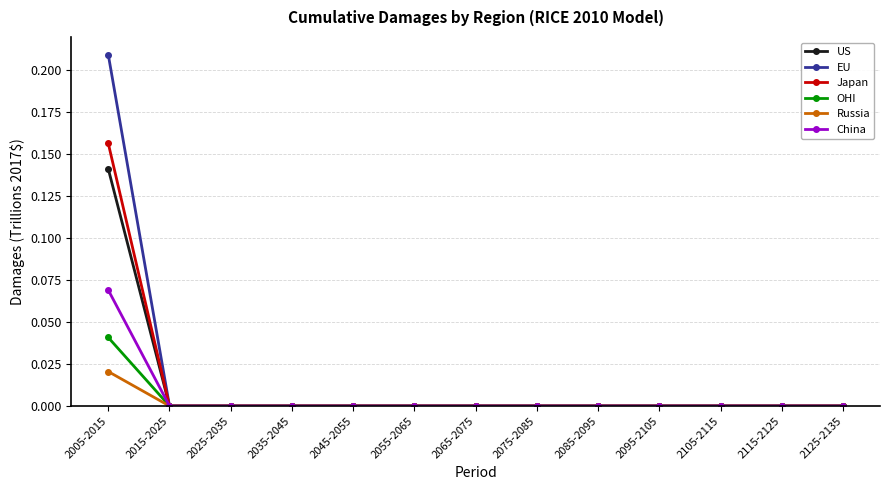

How many lines are shown in the chart?

6